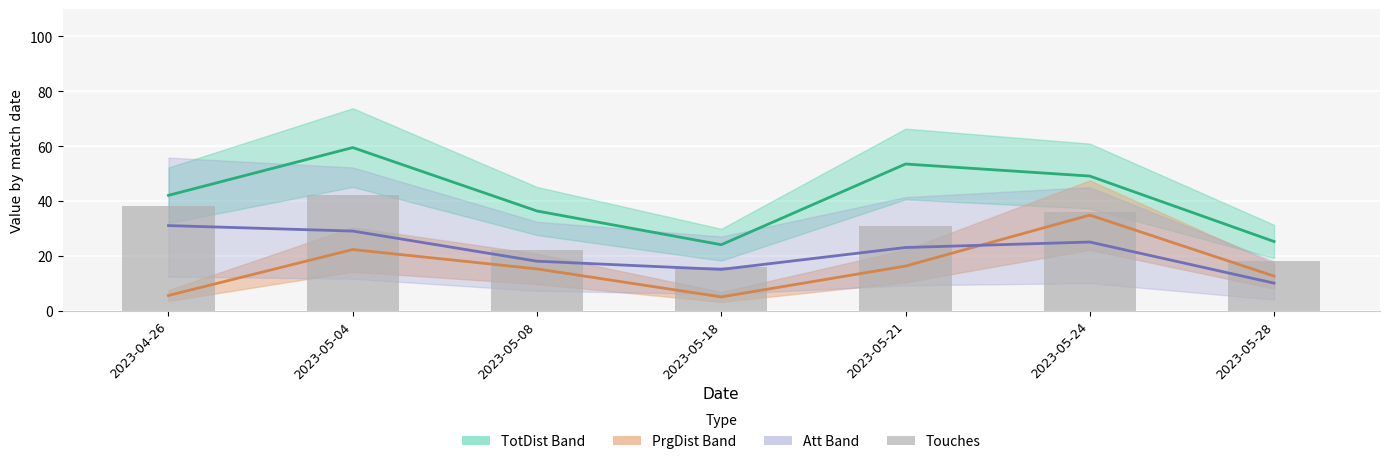

What position from the left is 2023-05-18?

4